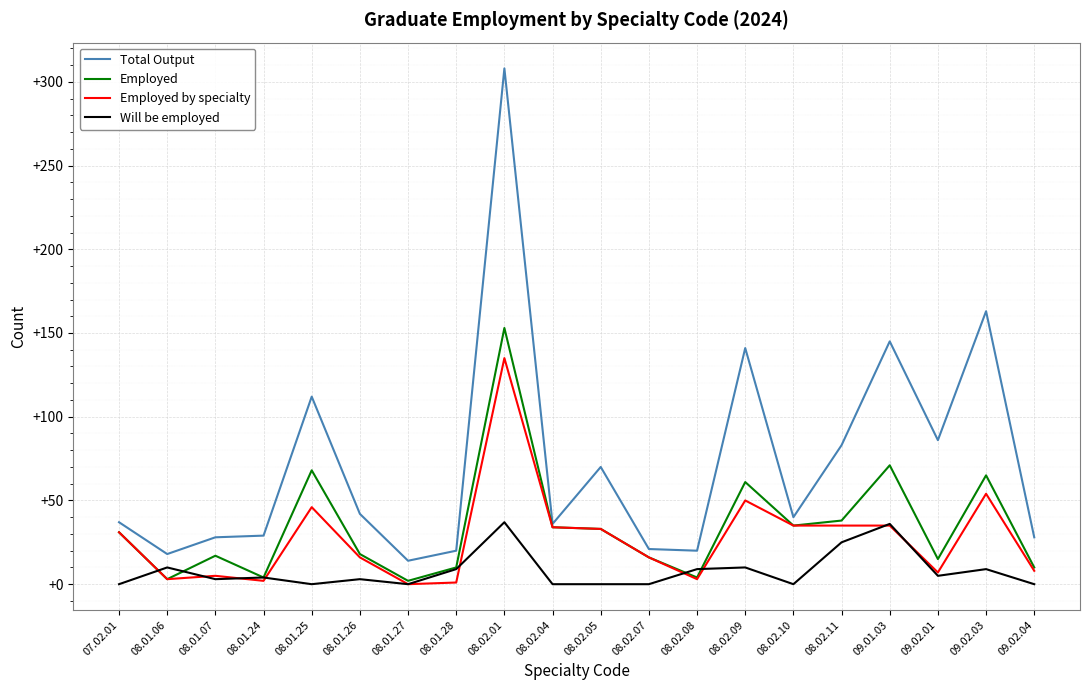

True or false: Total Output and Will be employed cross at least once.

False